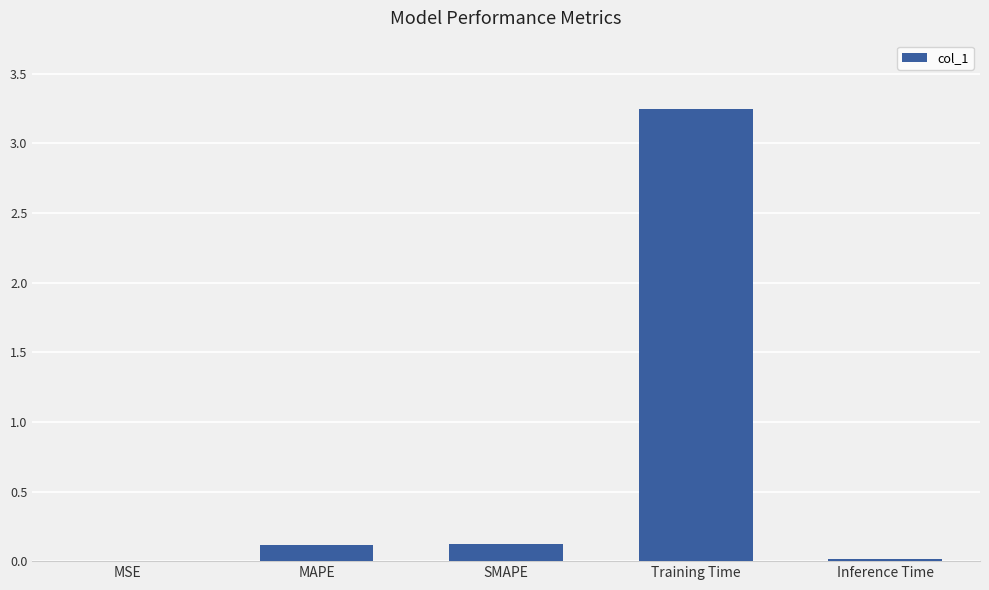

At which category does the chart reach its peak across all series?

Training Time